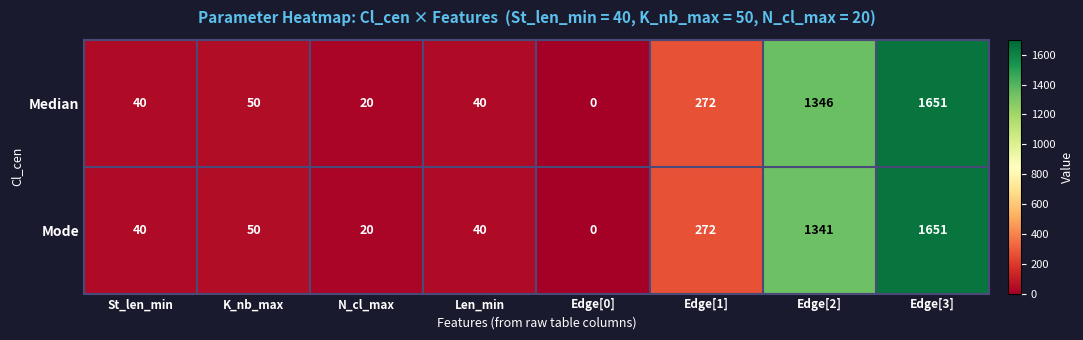

List the series in order of their overall mean, lowest first.

Mode, Median